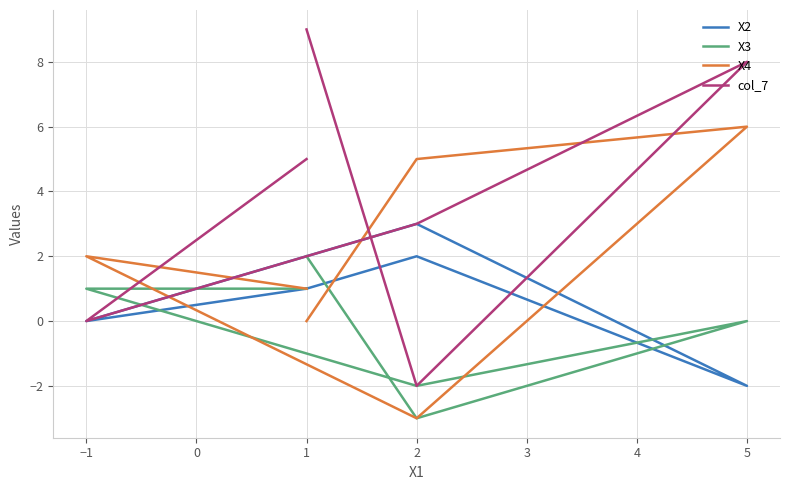

Which series changed the most between 2 and 5?

col_7